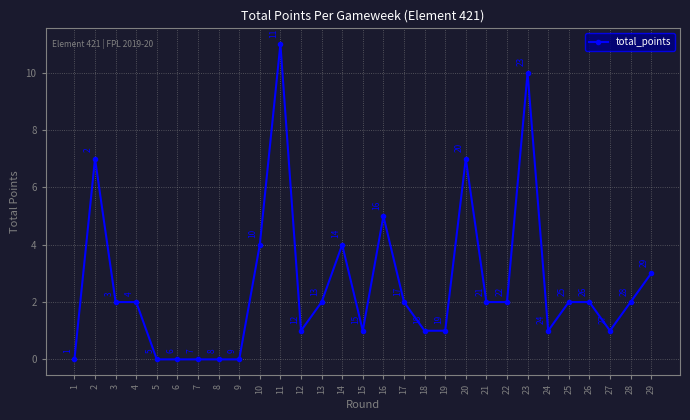

Reading right to left, list all the values displayed in this chart.

29=3	28=2	27=1	26=2	25=2	24=1	23=10	22=2	21=2	20=7	19=1	18=1	17=2	16=5	15=1	14=4	13=2	12=1	11=11	10=4	9=0	8=0	7=0	6=0	5=0	4=2	3=2	2=7	1=0